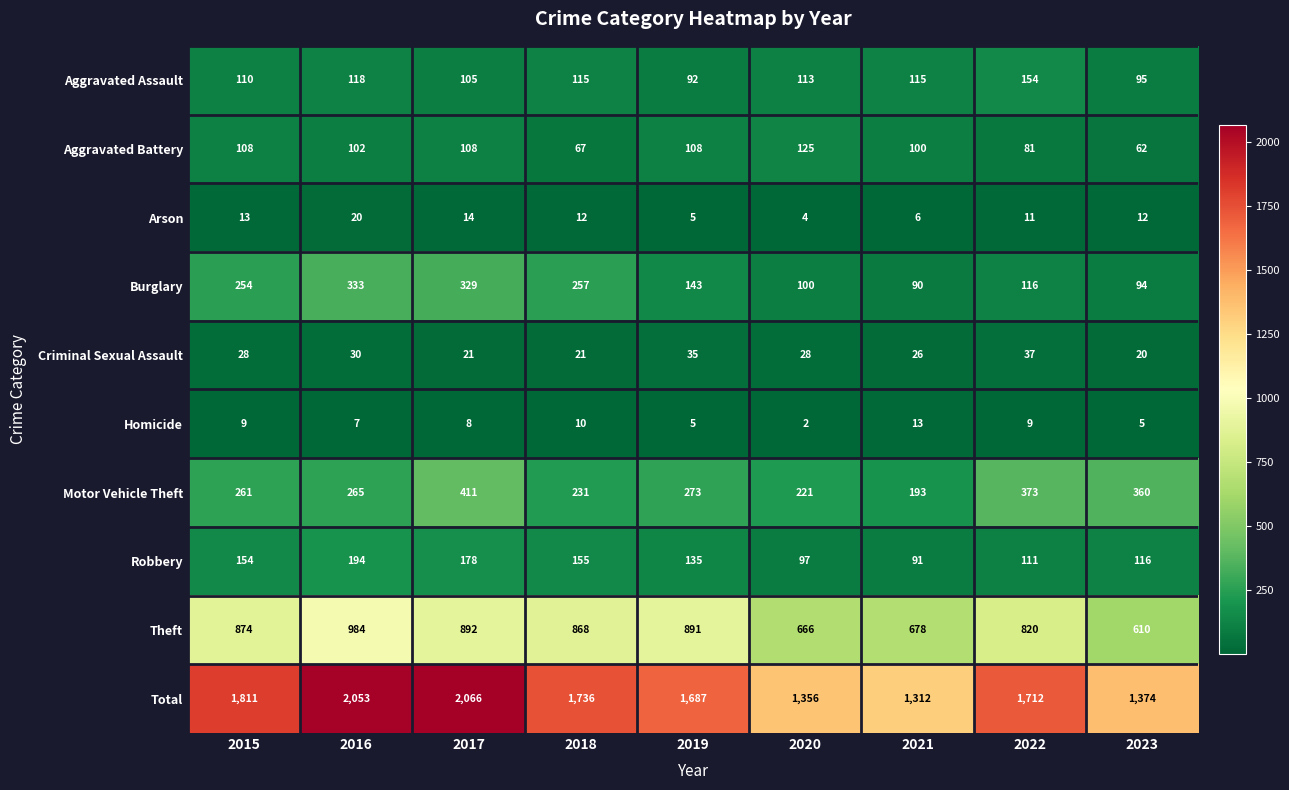

True or false: Criminal Sexual Assault has a value of 11 at 2017.

False